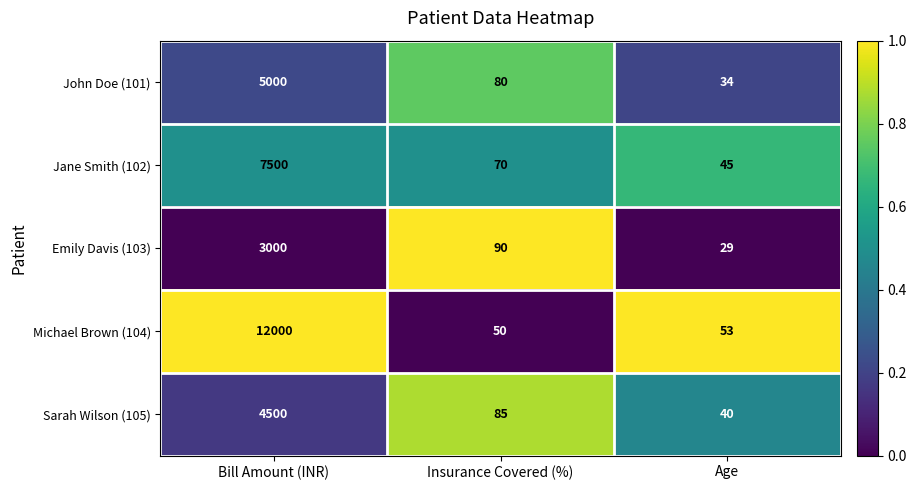

True or false: John Doe (101) has a value of 34 at Age.

True